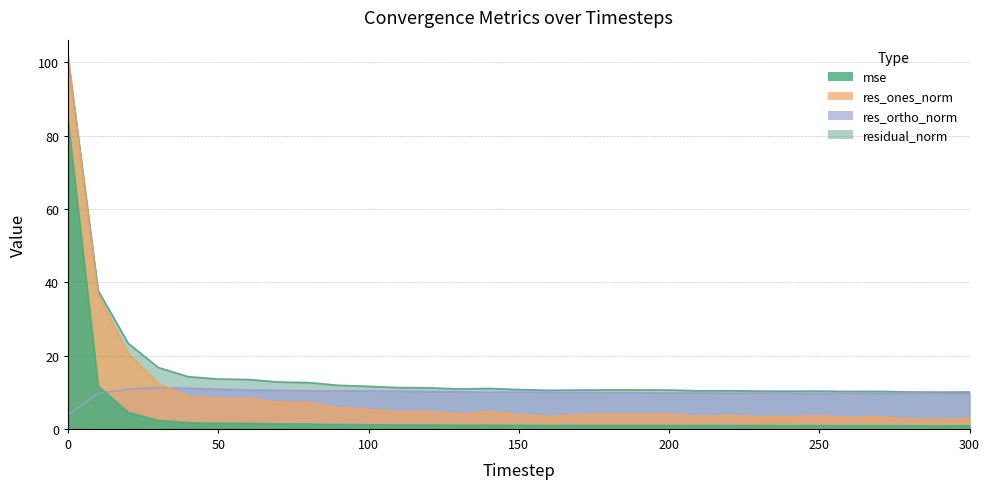

What is the value of the mse point at the 29th from the left?

0.8